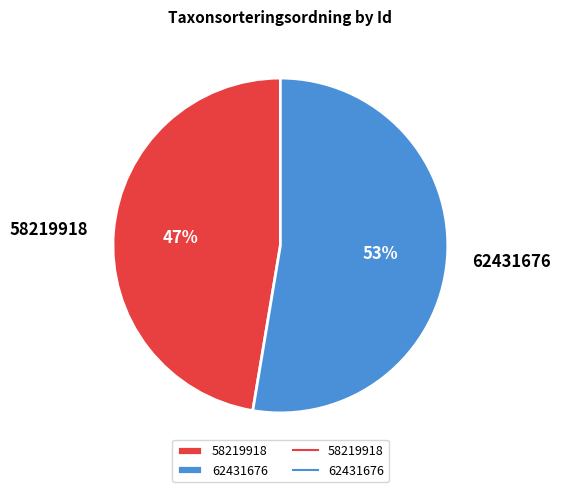

Is the sum of 62431676 and 58219918 greater than half?

Yes